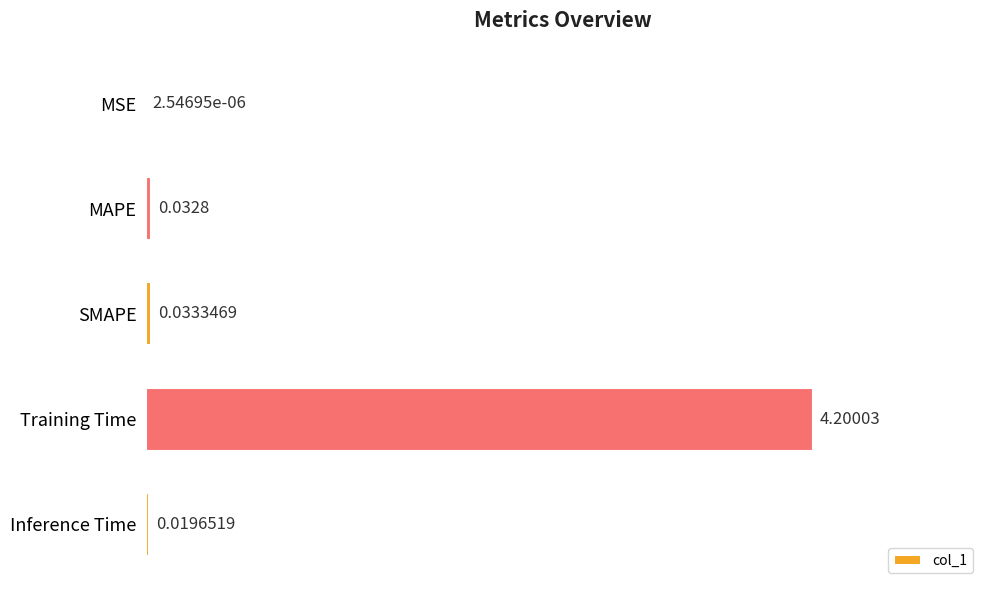

What is the average value?

0.9